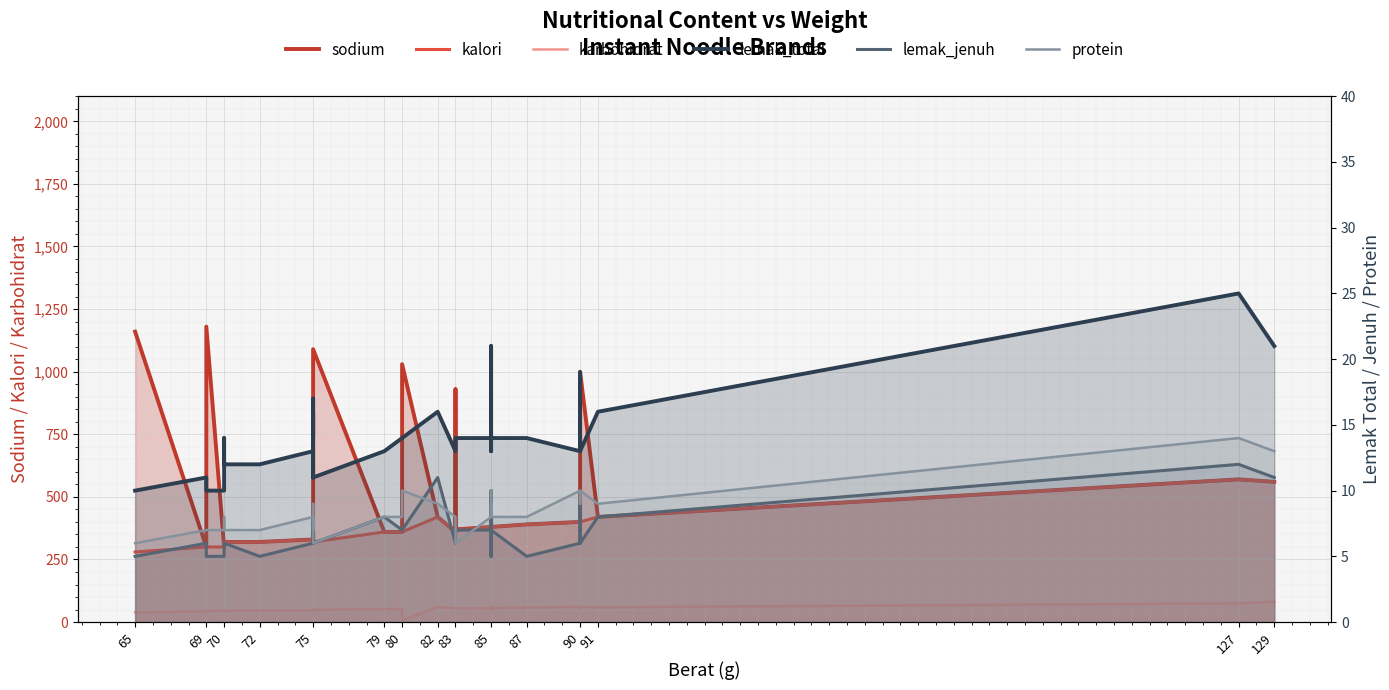

The lemak_total series shows 10 at 75. True or false?

False